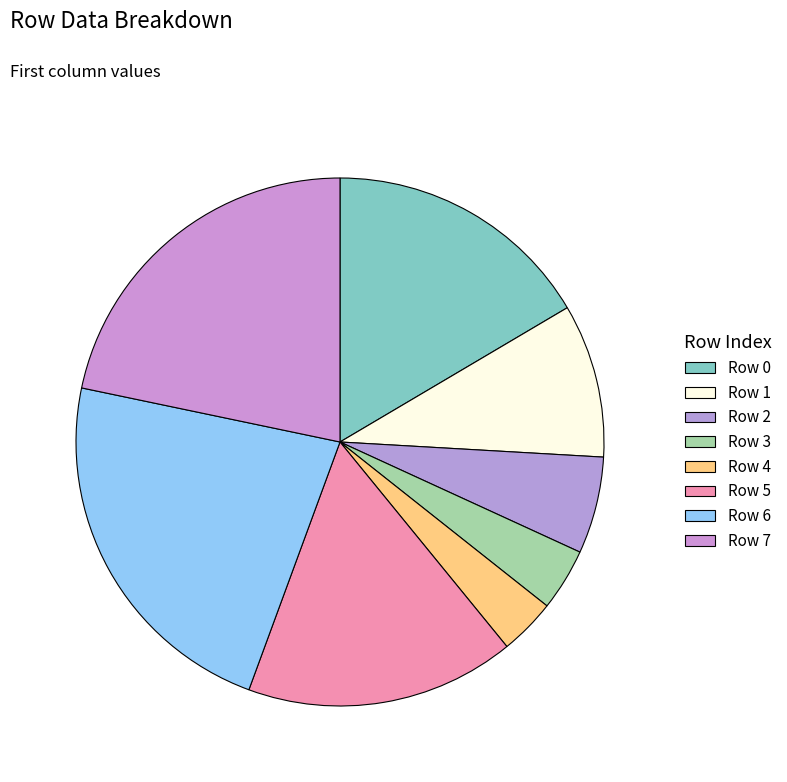

Count the number of slices in the pie.

8